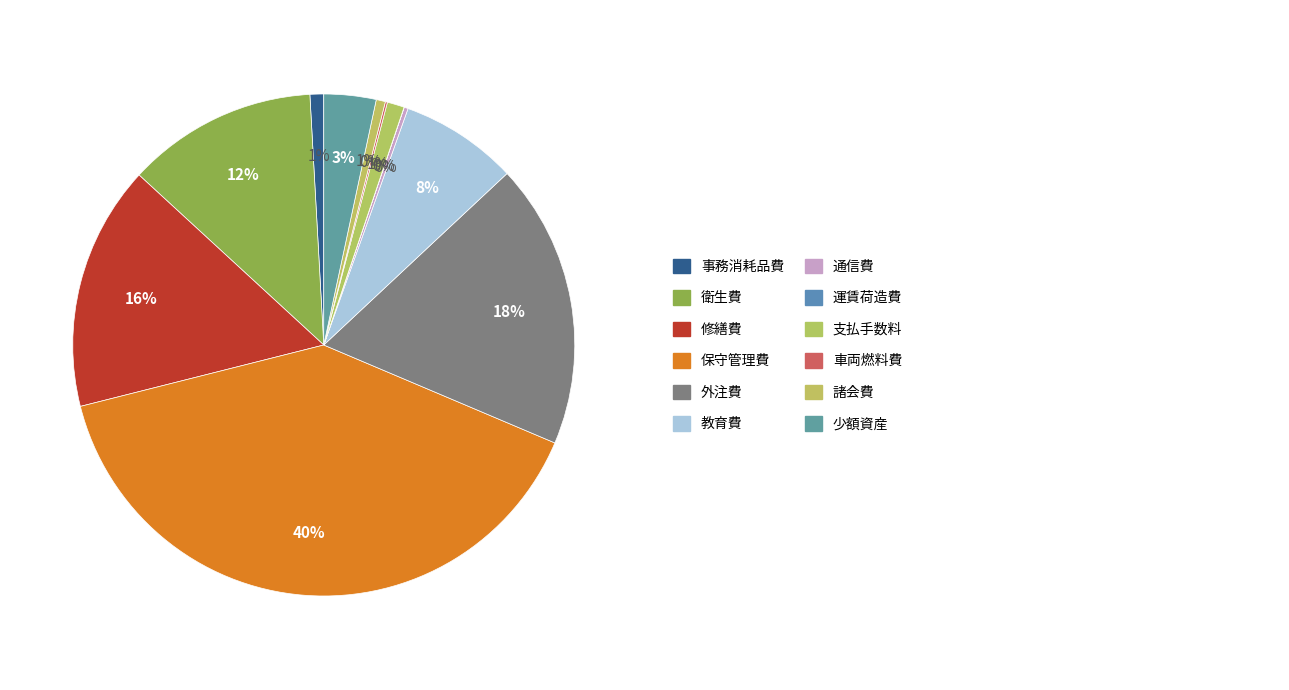

How many slices are in this pie chart?

12